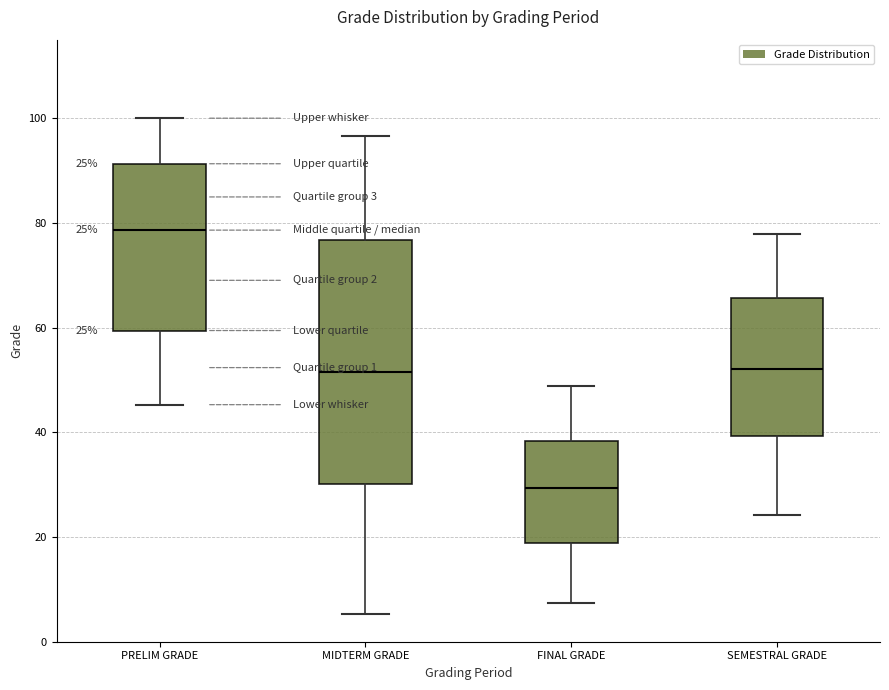

Which box's median line is the lowest?

FINAL GRADE